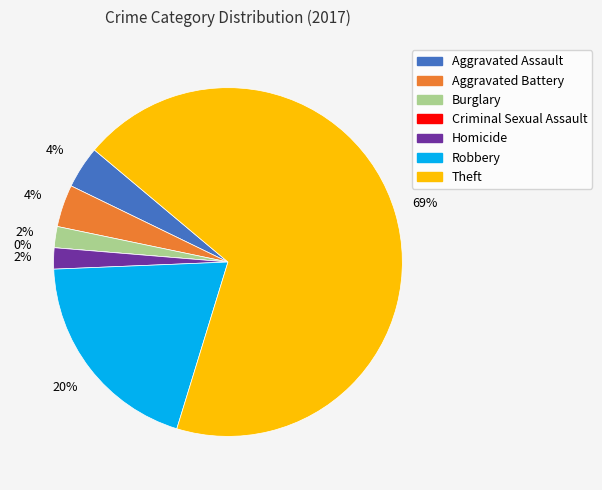

How much of the chart is everything except Aggravated Battery?

96.1%